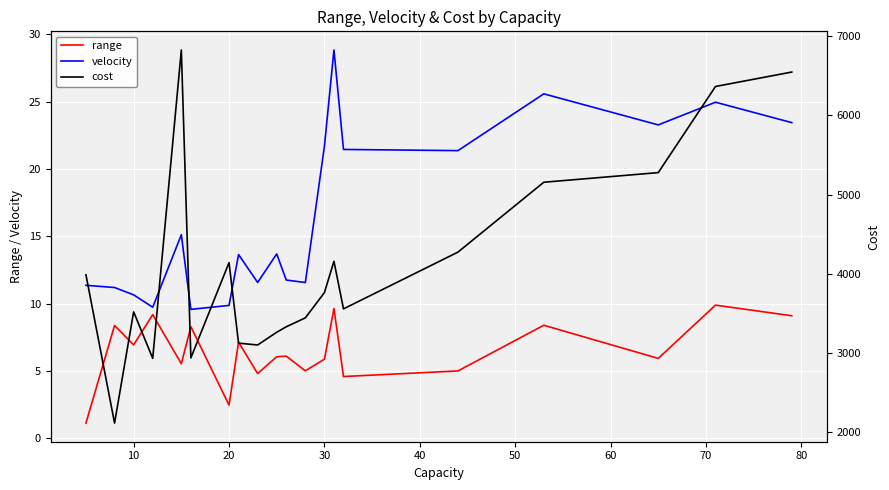

What is the smallest value displayed?

1.1